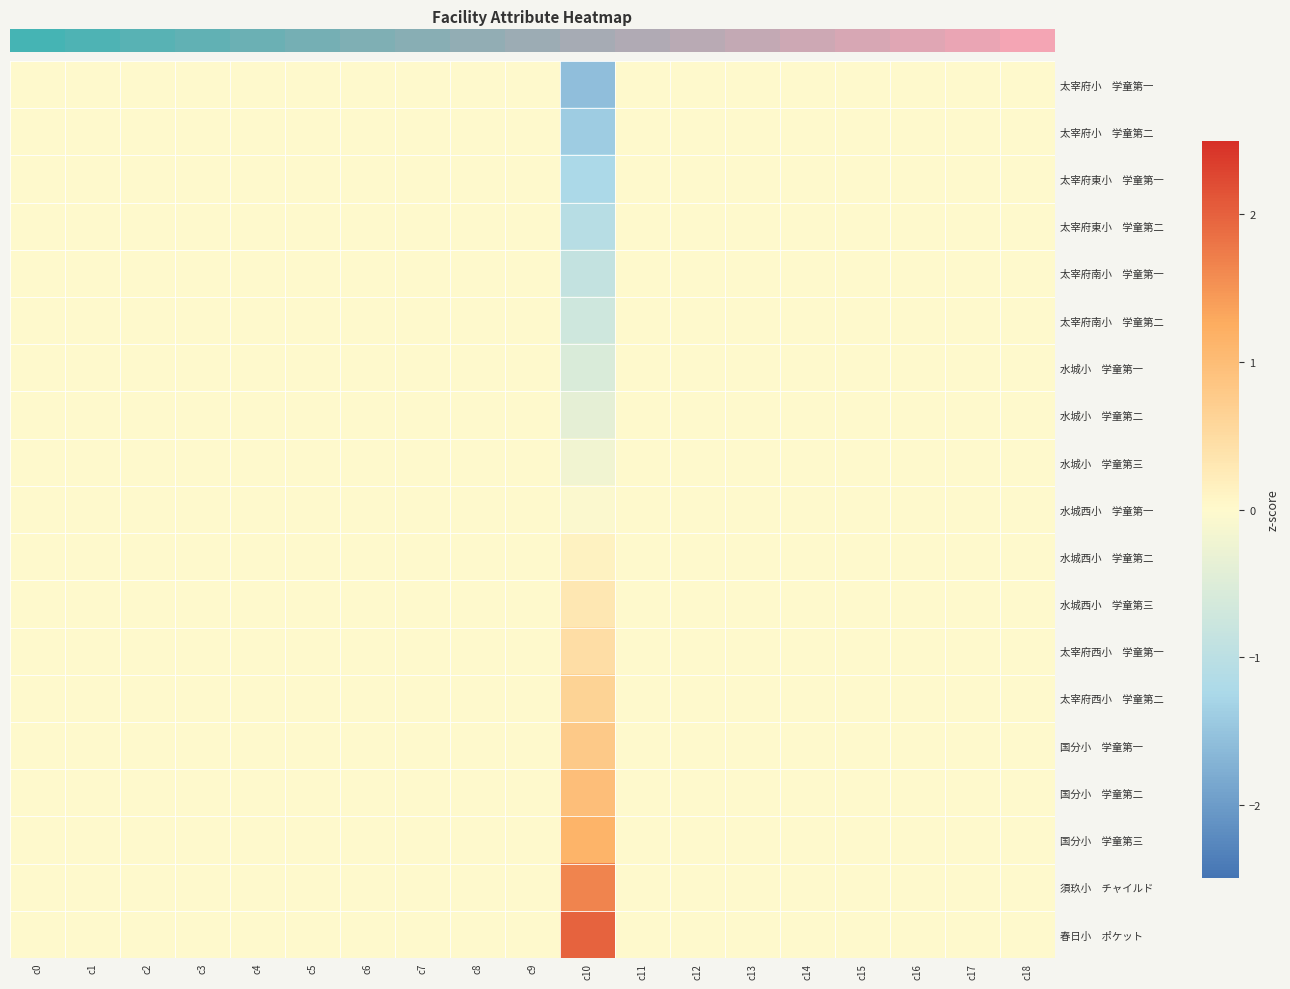

At which category is the sum across all series the highest?

c0